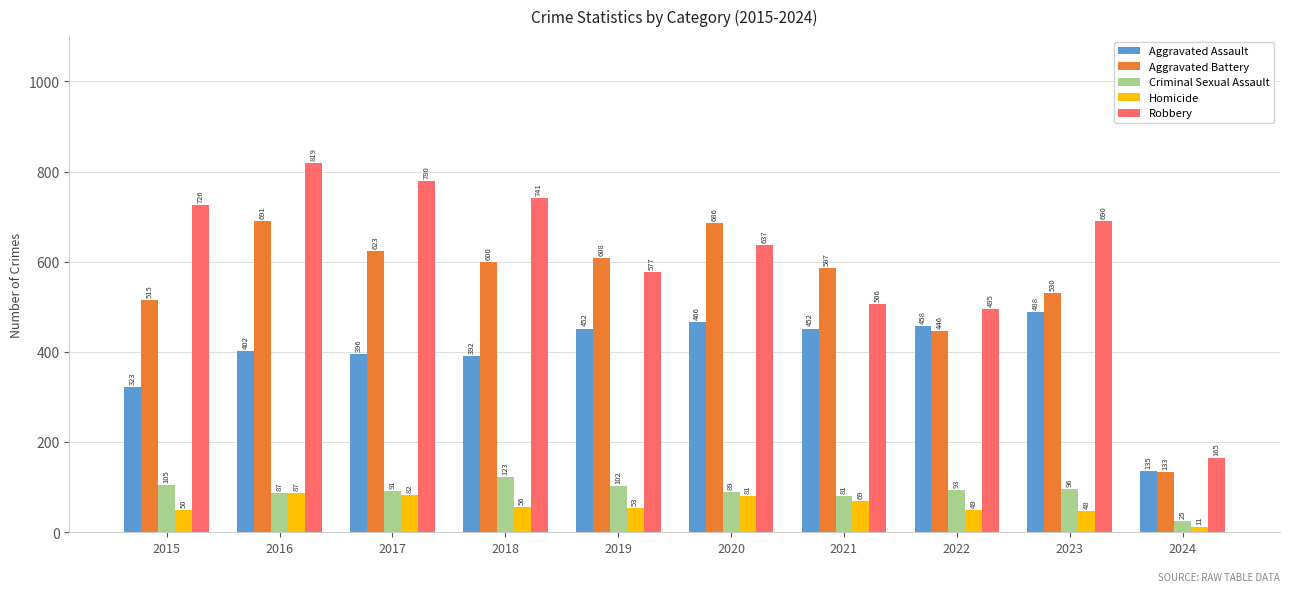

Which series changed the most between 2015 and 2020?

Aggravated Battery